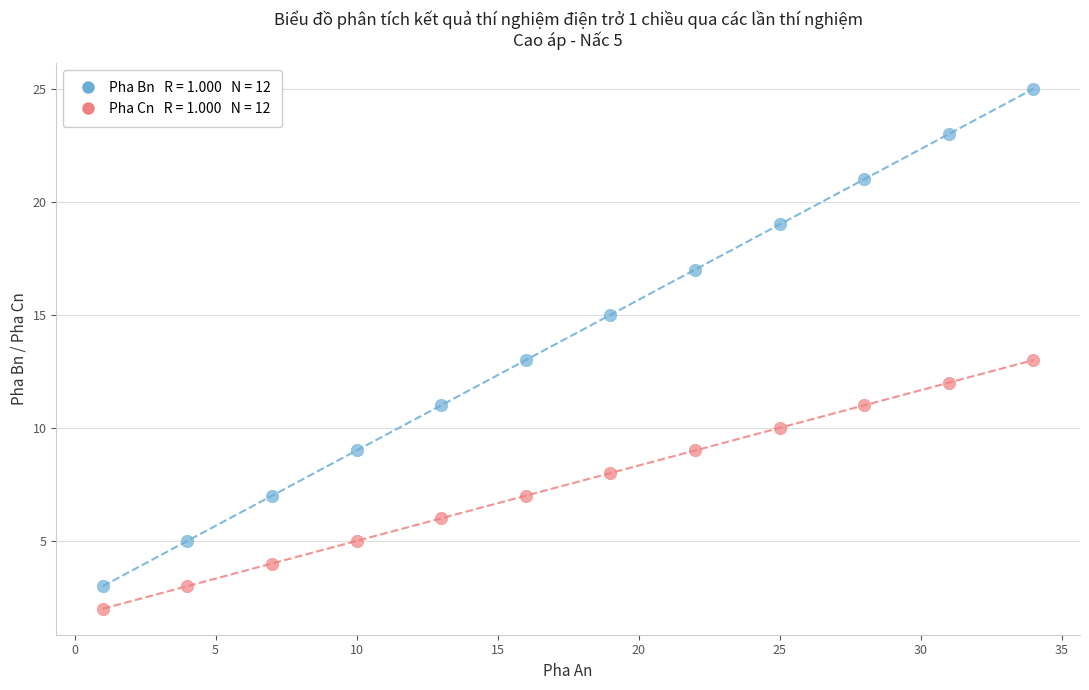

Across all data points, what is the range of X values (max minus min)?

33